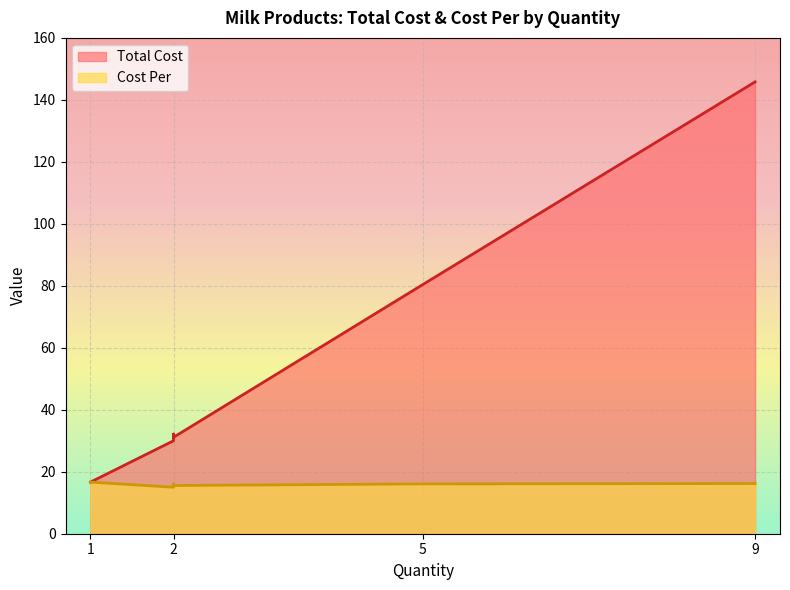

At how many categories does at least one series exceed 134?

1